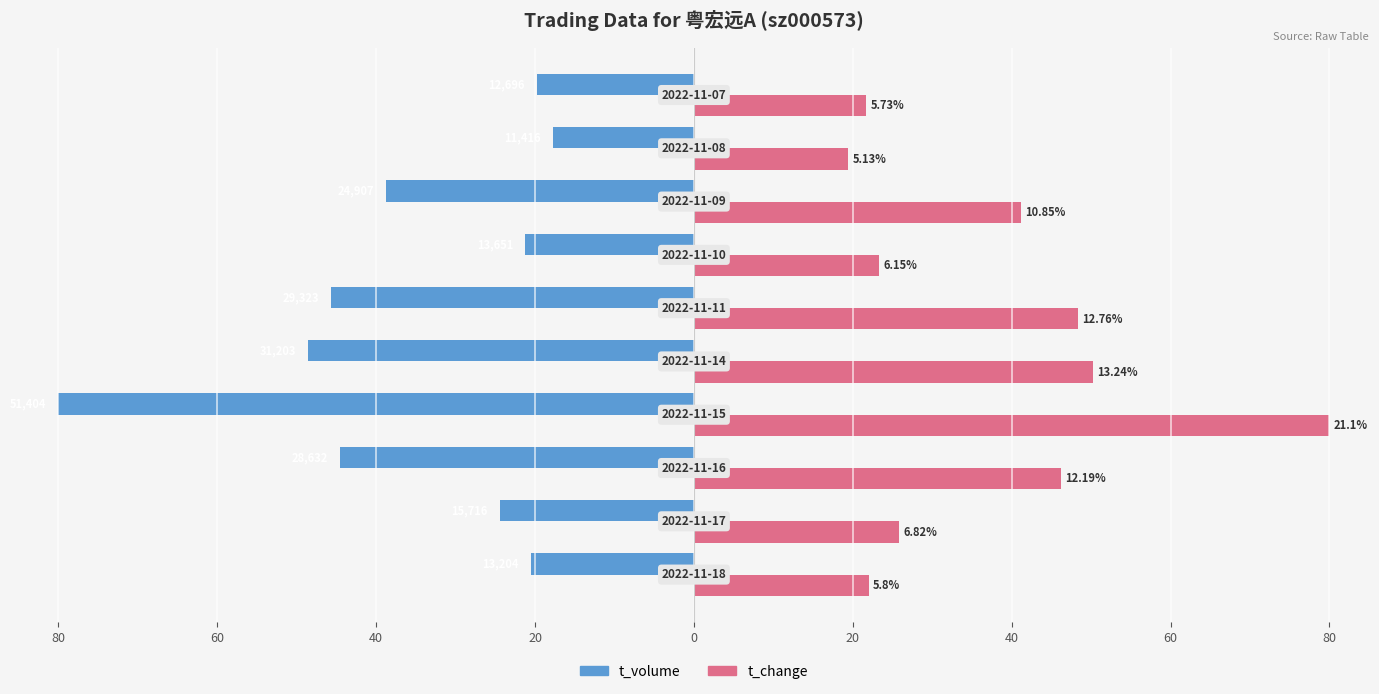

Which series has the widest spread of values?

t_volume